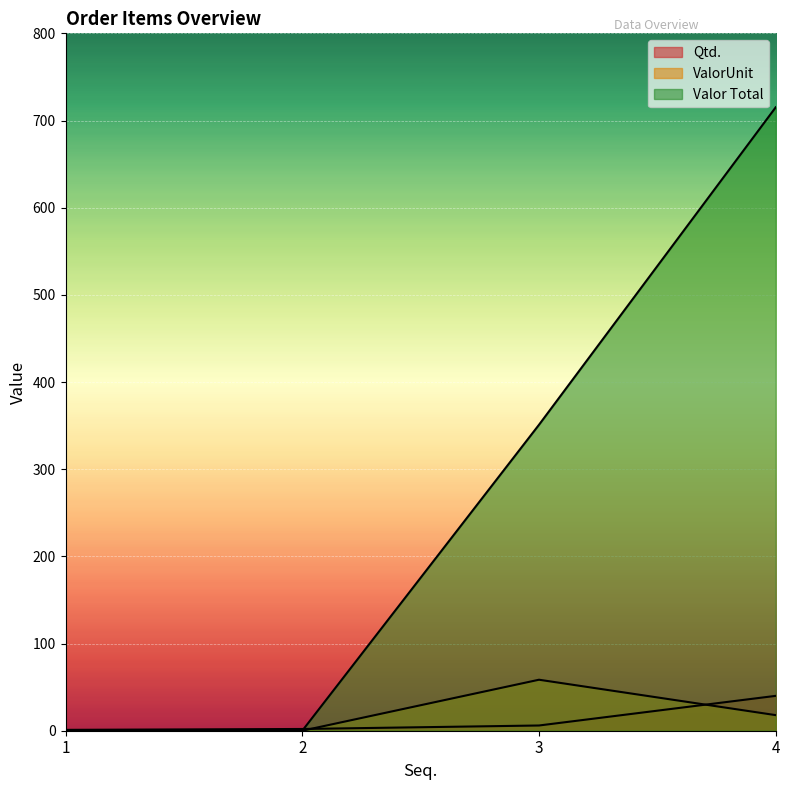

True or false: ValorUnit and Valor Total intersect in this chart.

False